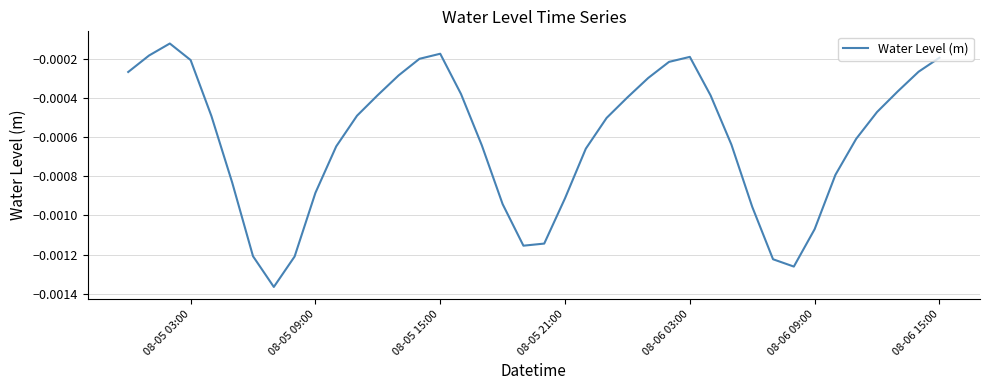

How many lines are shown in the chart?

1